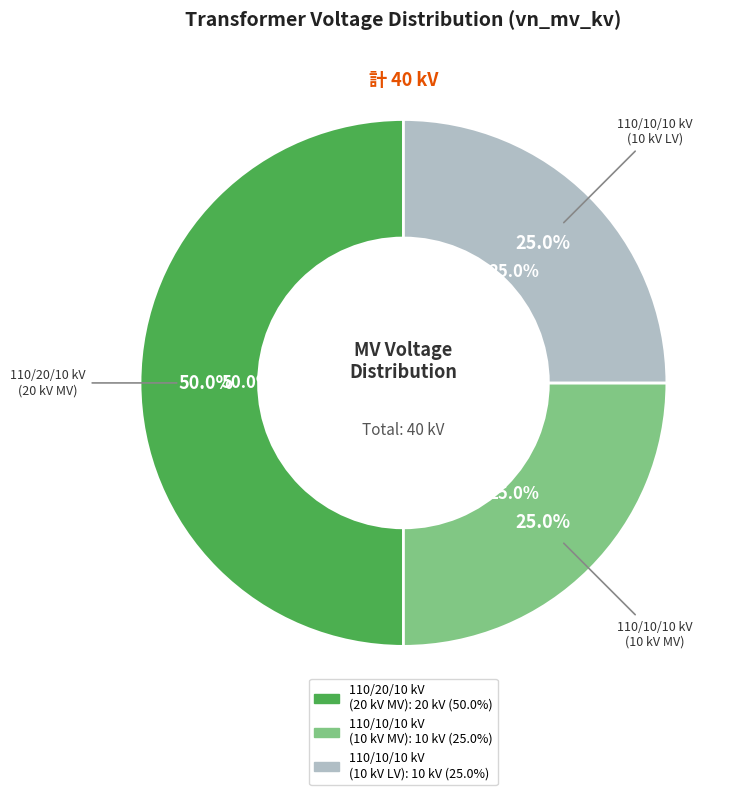

Count the number of slices in the pie.

3